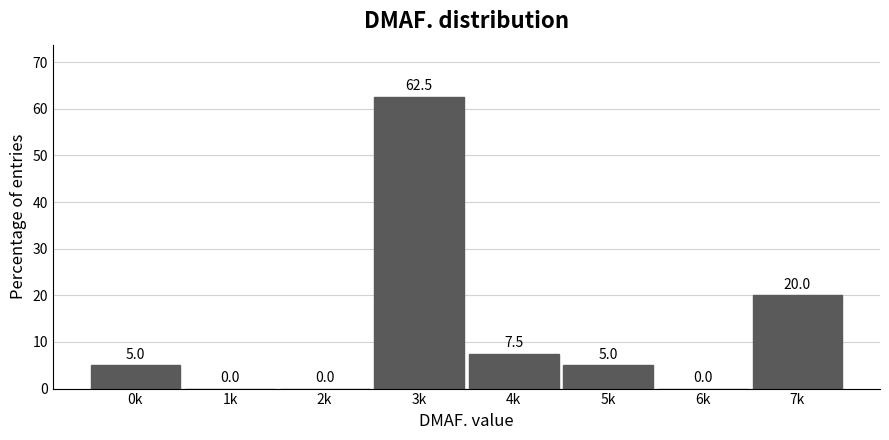

Reading right to left, what are all the values shown in this chart?

7k=20.0	6k=0.0	5k=5.0	4k=7.5	3k=62.5	2k=0.0	1k=0.0	0k=5.0